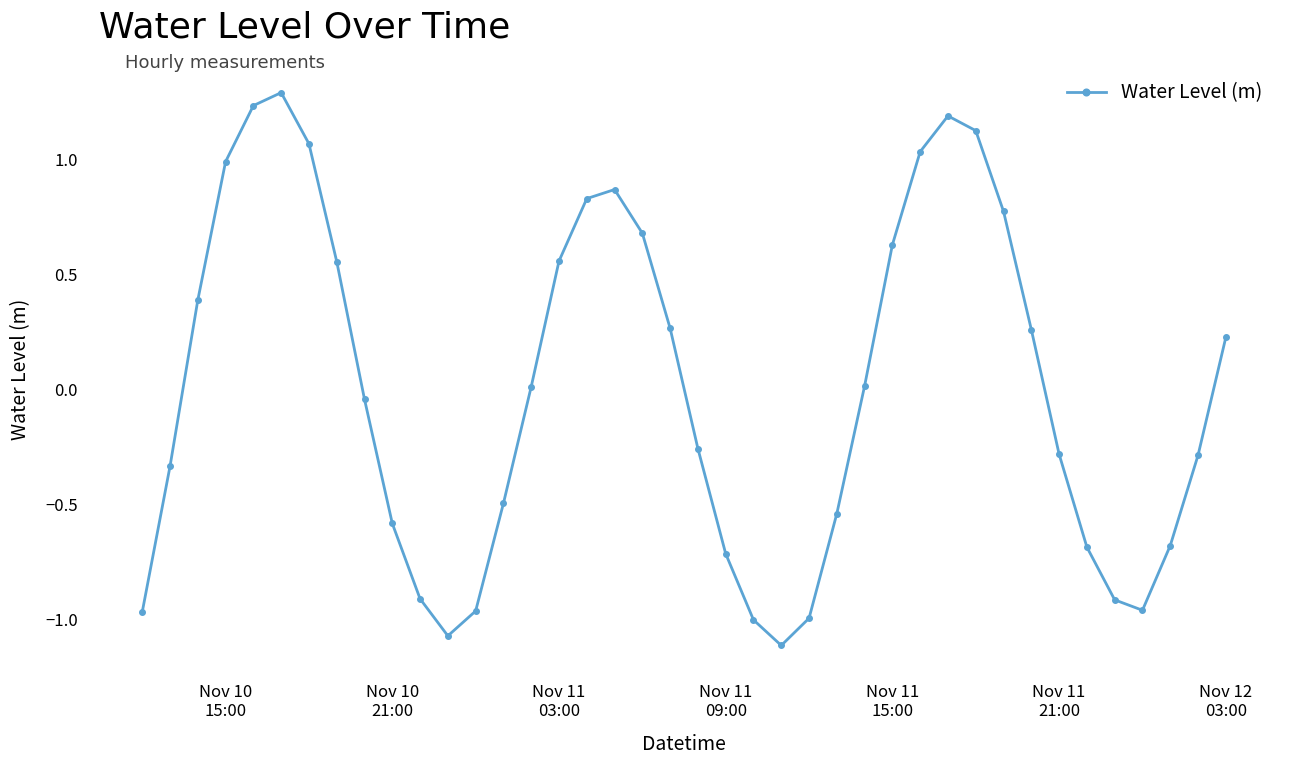

What is the maximum value shown in the chart?

1.3